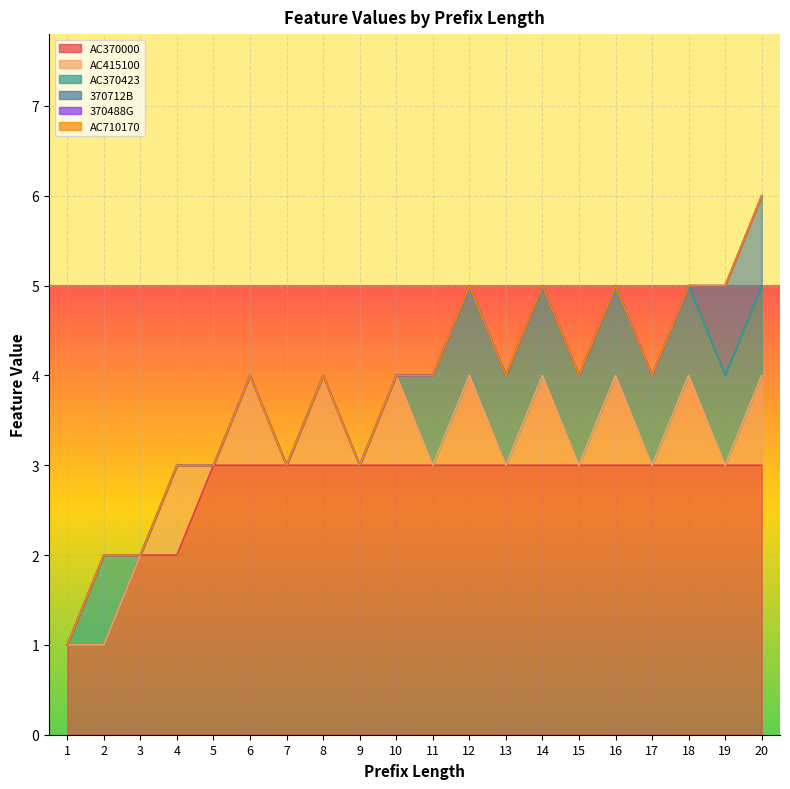

Does the chart display data point markers on the line(s)?

No